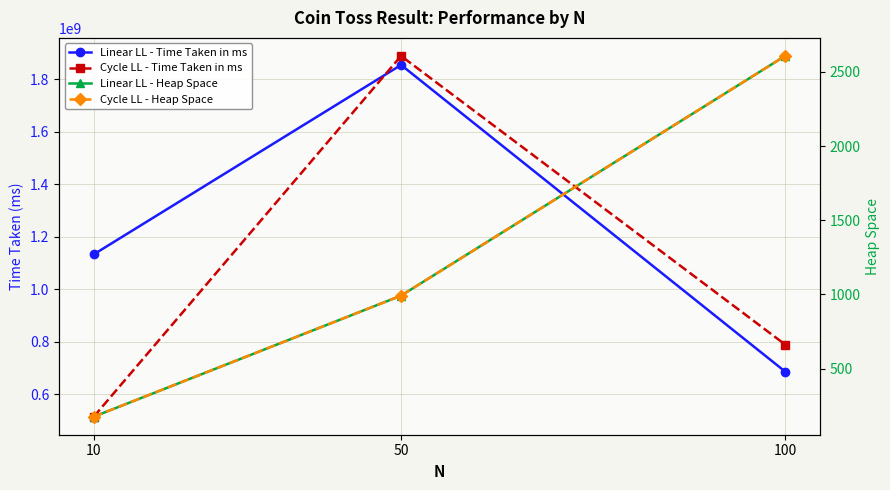

The value of Linear LL - Heap Space at 10 is 176. True or false?

True